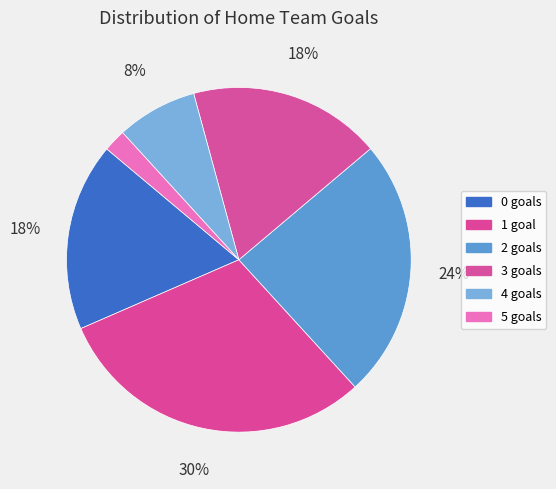

Is it true that 0 goals is 30% of the pie?

False